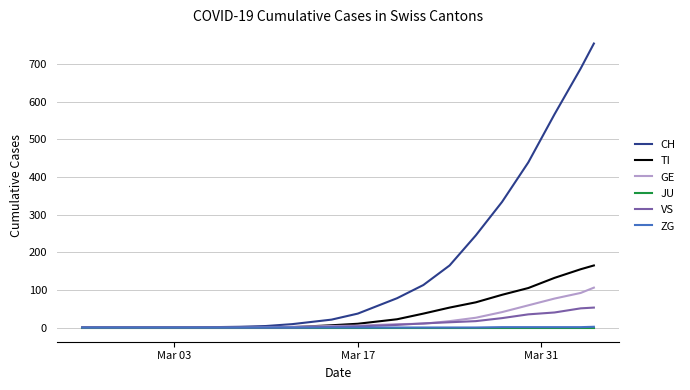

What is the maximum value for CH?

755